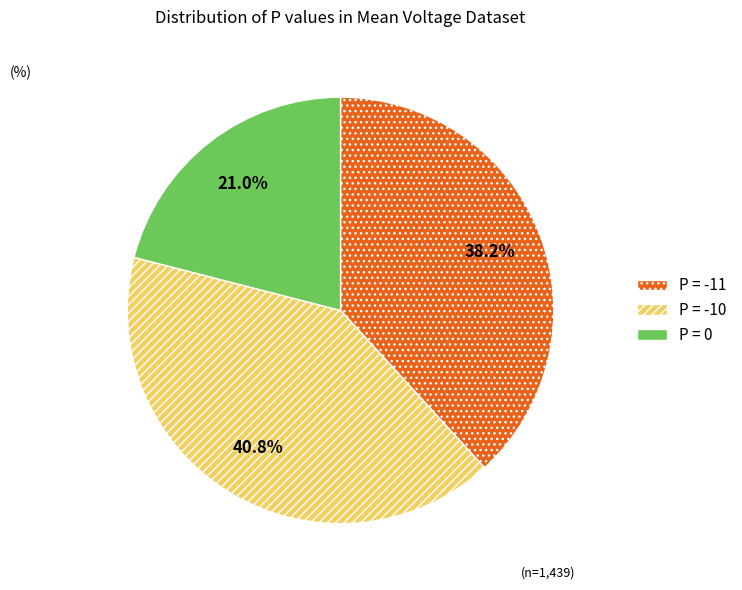

Is there any slice that represents more than half of the pie?

No